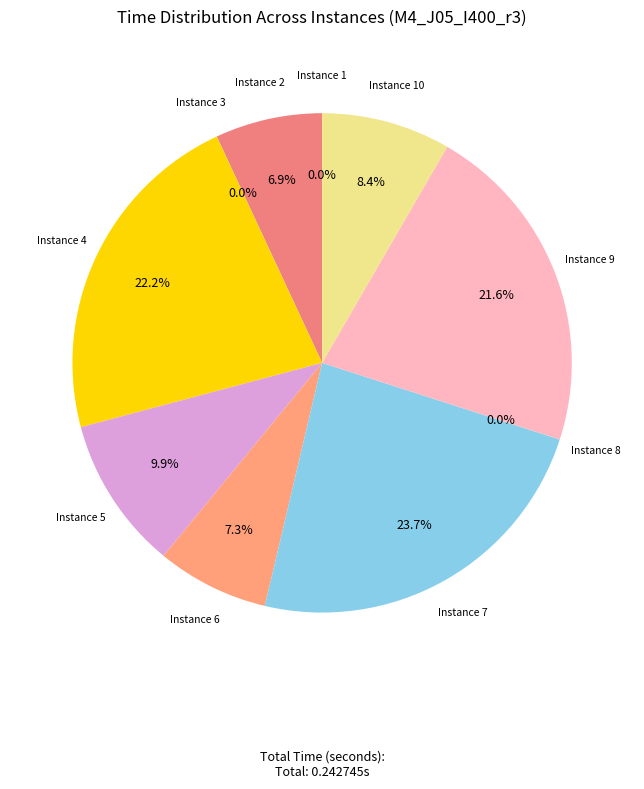

How many segments does this pie chart have?

10